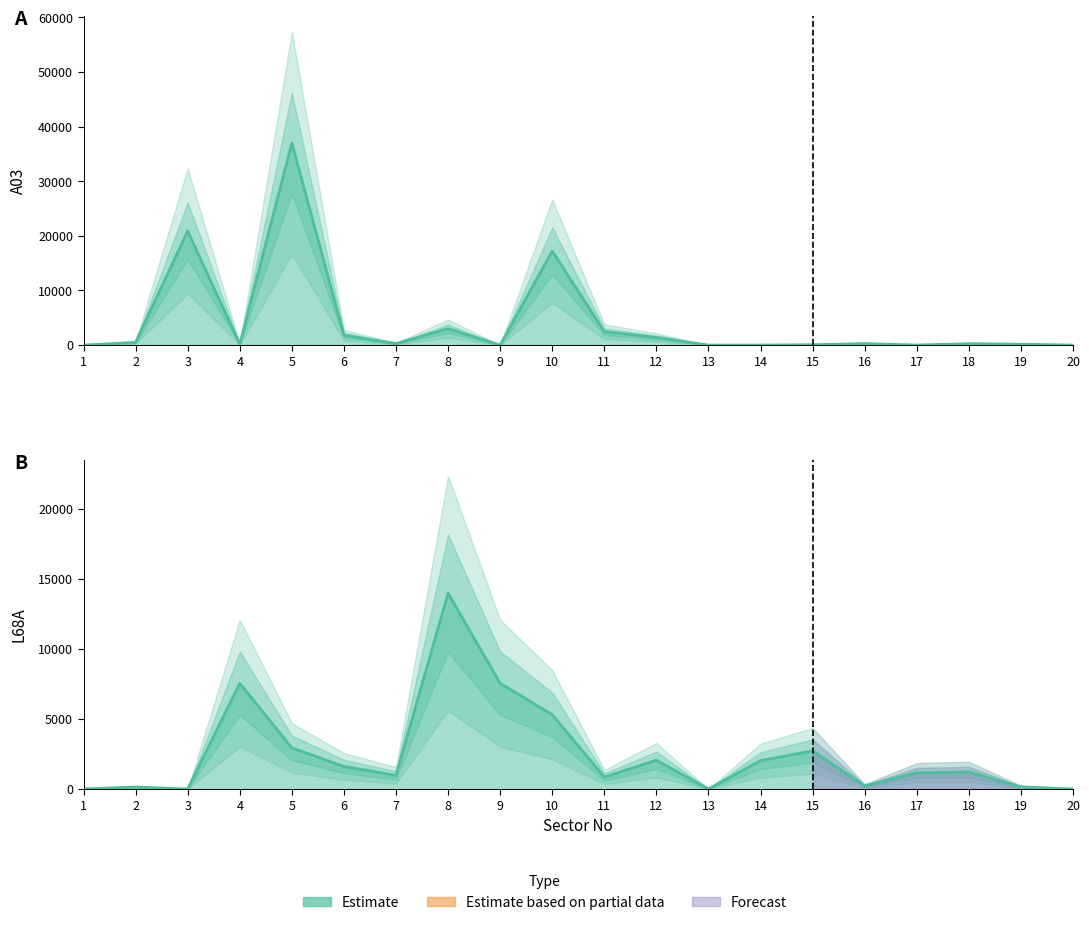

Which category has the lowest value across all series?

1